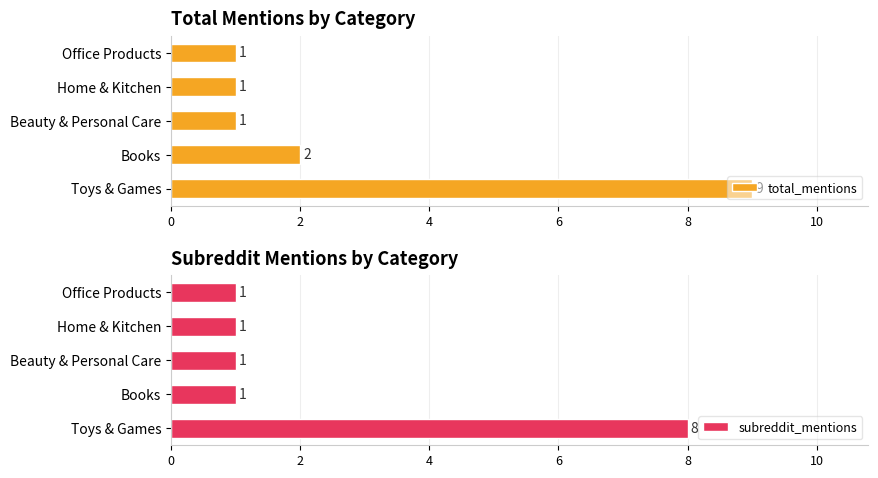

At which label is total_mentions closest to 5?

Books